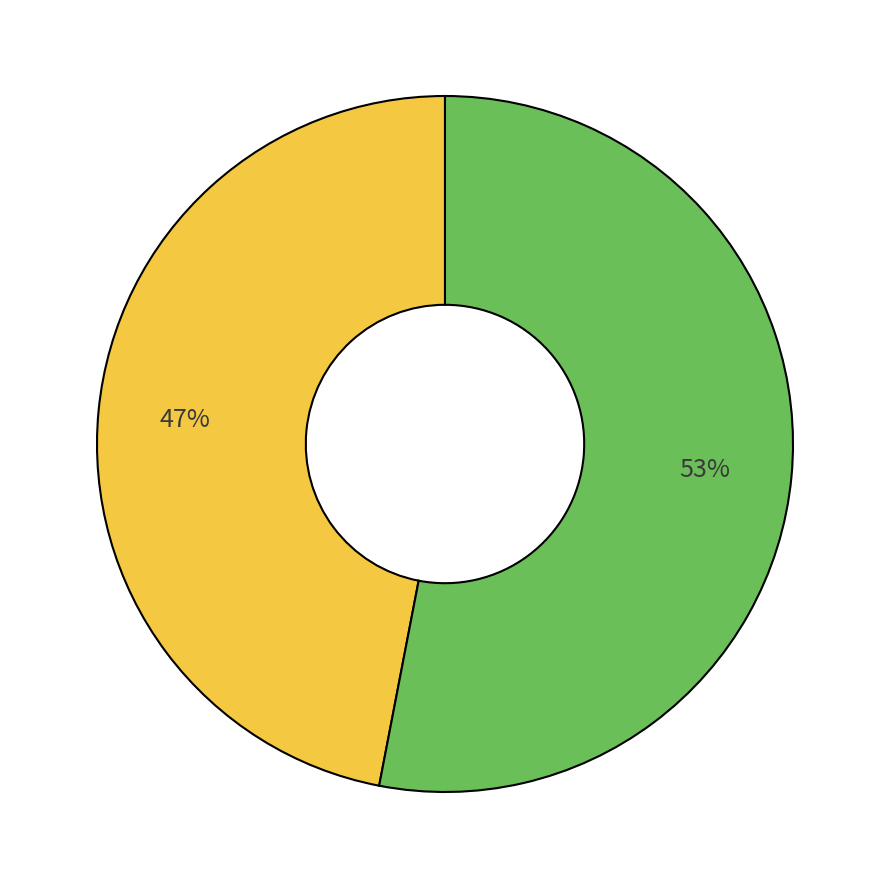

To the nearest percent, what is the average slice percentage?

50%